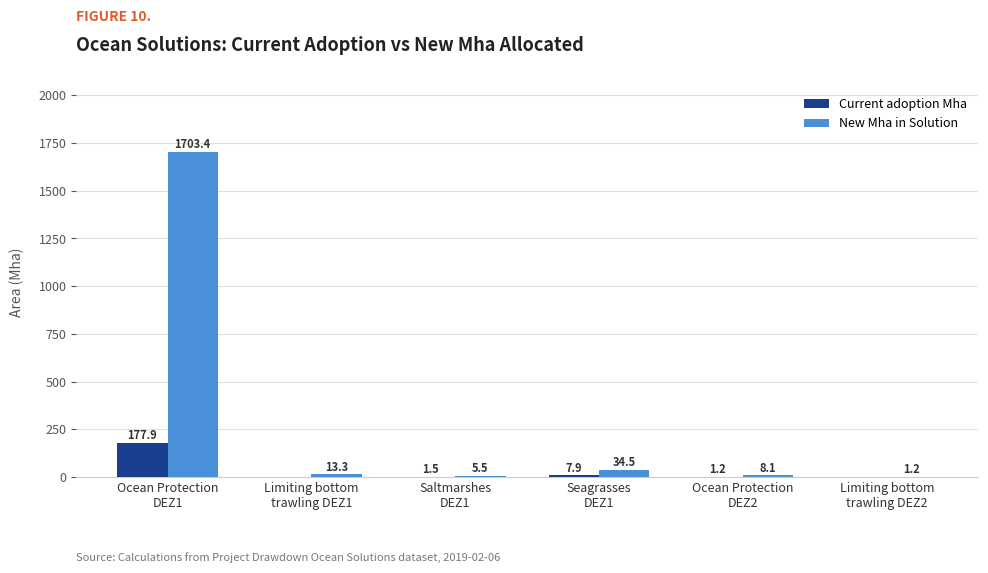

What is the sum of all Current adoption Mha values?

188.4